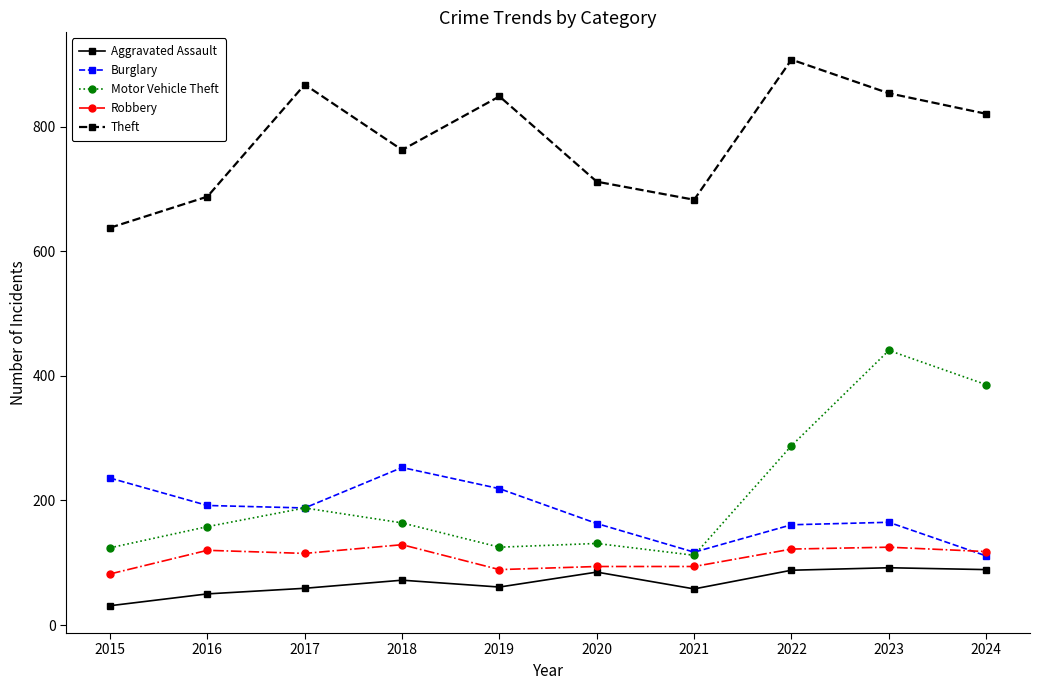

What is the maximum value shown in the chart?

908